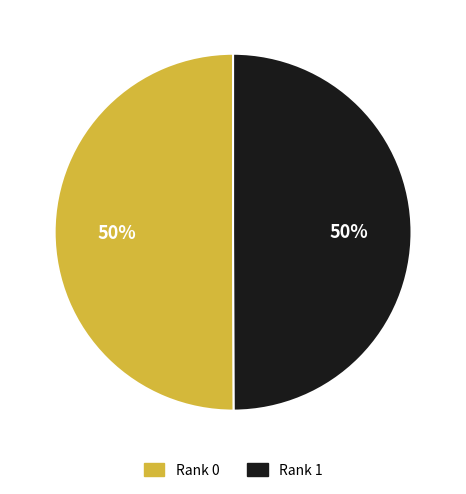

What is the ratio of the value at Rank 0 to the value at Rank 1?

1.0